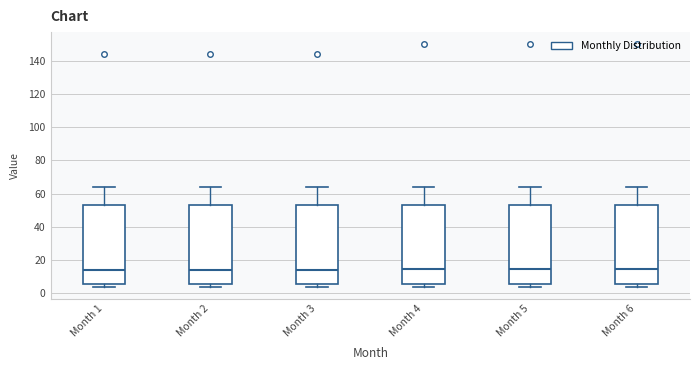

Where is the upper edge of the box for Month 6 on the y-axis? The values are not printed on the chart, so give them approximately, as read against the axis.

54